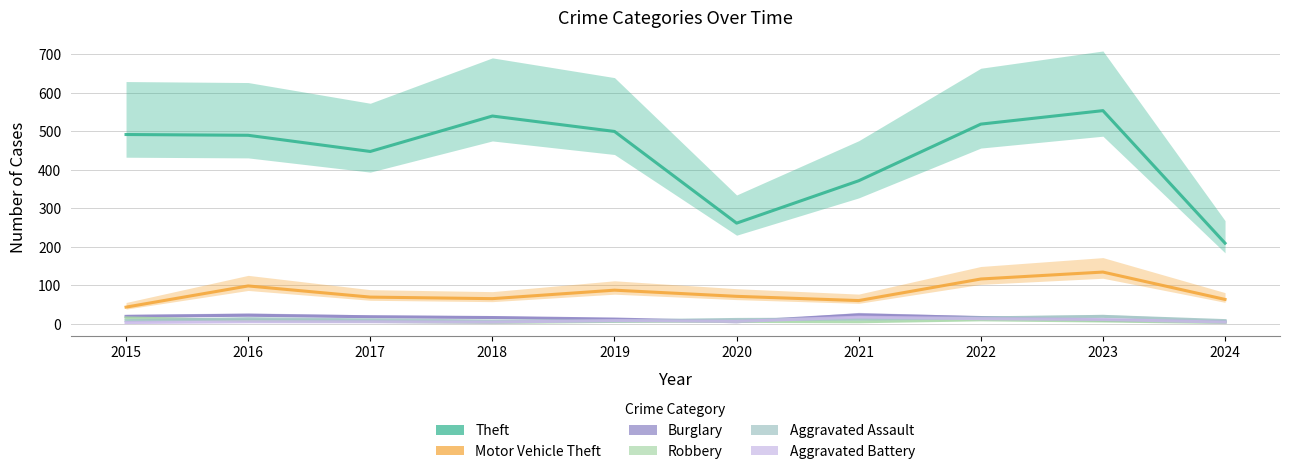

True or false: Theft has a value of 135 at 2020.

False